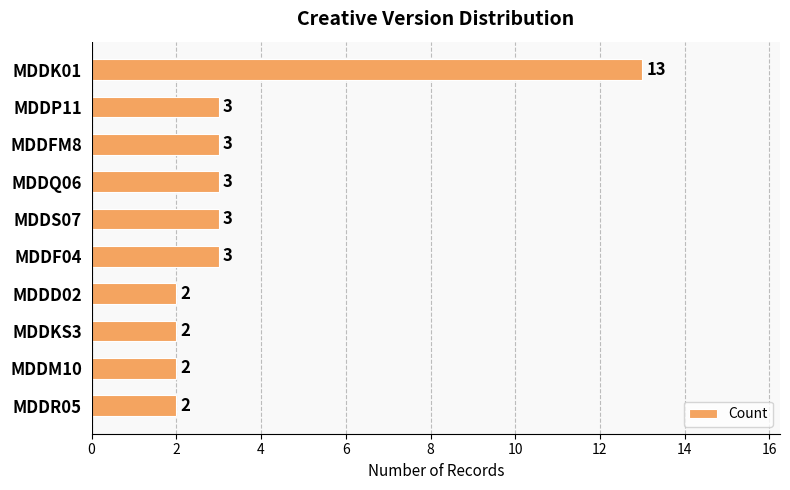

Read the value at MDDS07, to the nearest 5.

5